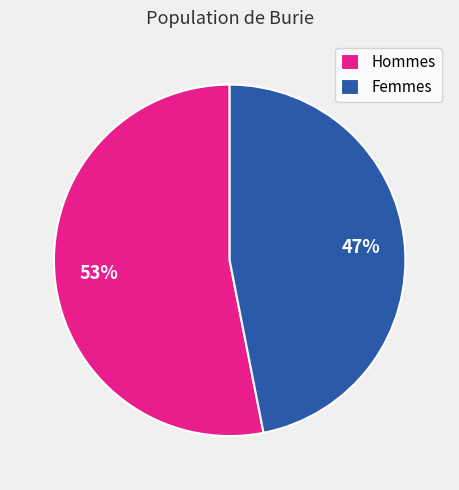

Which slice is the largest?

Hommes